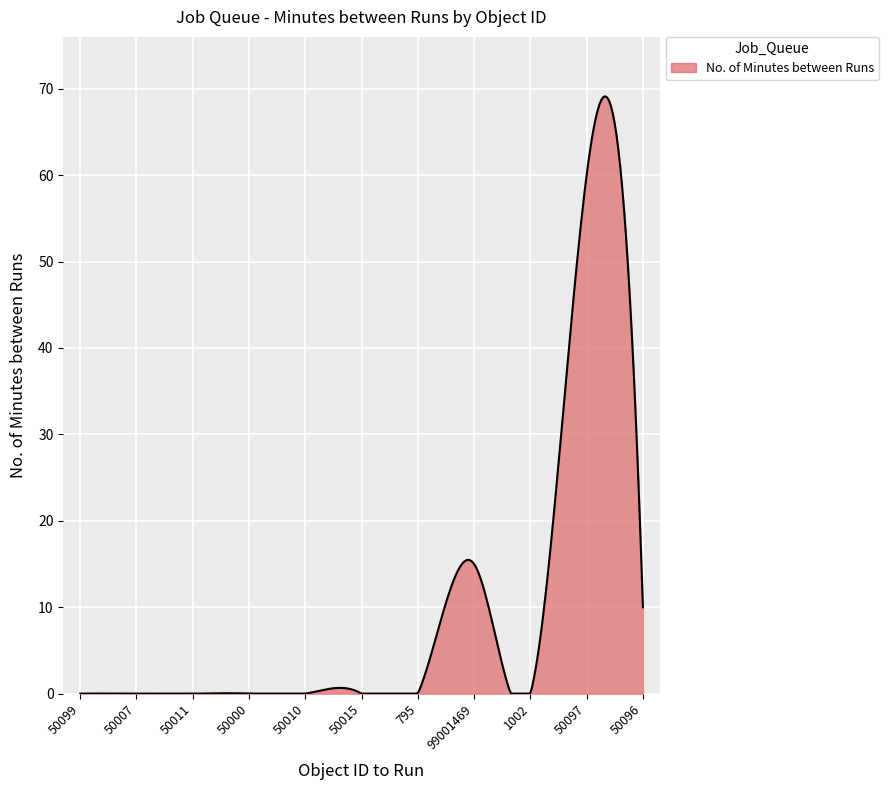

What is the greatest value displayed?

69.1